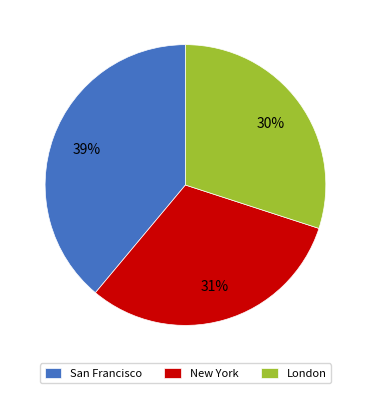

Does San Francisco account for over 50% of the chart?

No